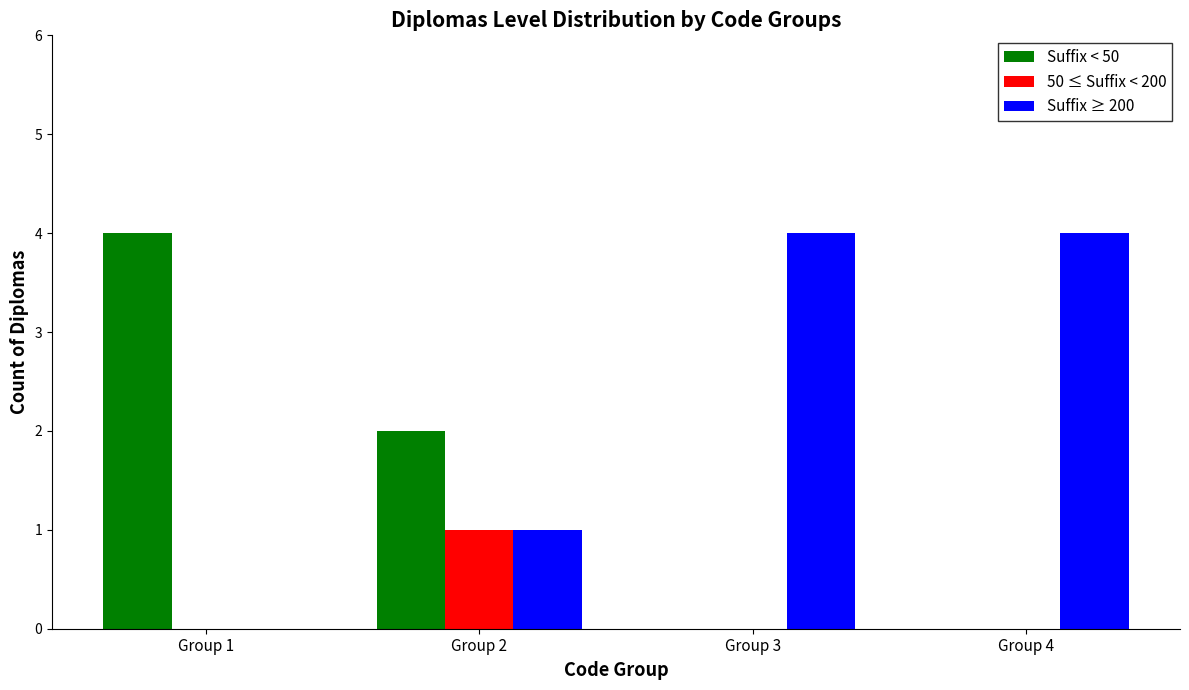

What is the greatest value displayed?

4